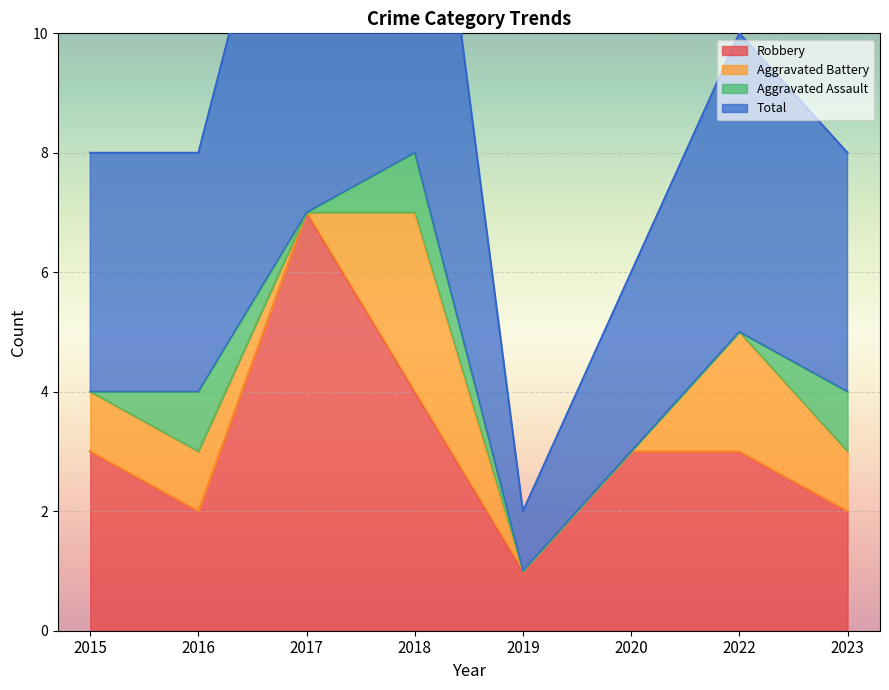

Is it true that Robbery equals 2 at 2016?

True